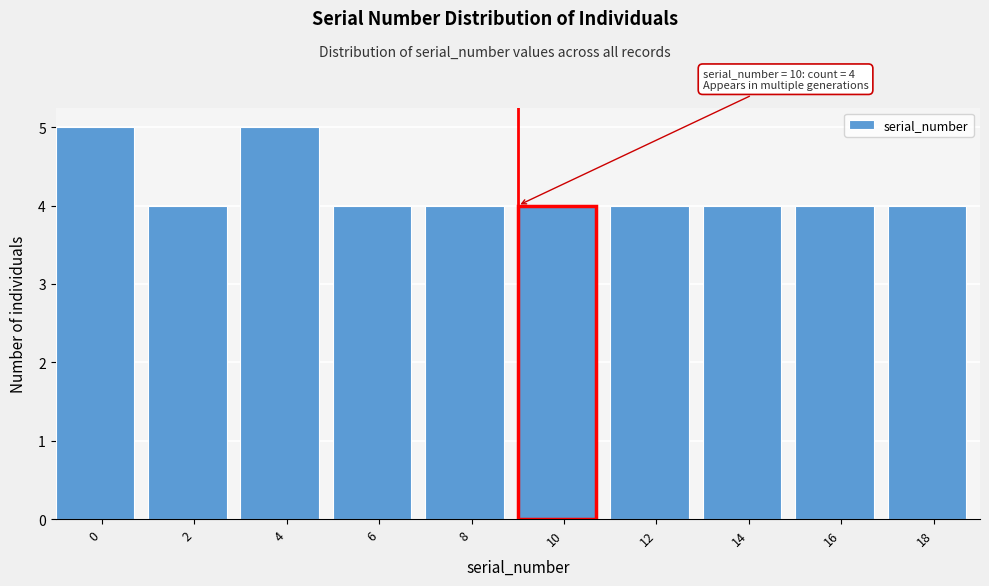

Reading left to right, list all the values displayed in this chart.

5	4	5	4	4	4	4	4	4	4